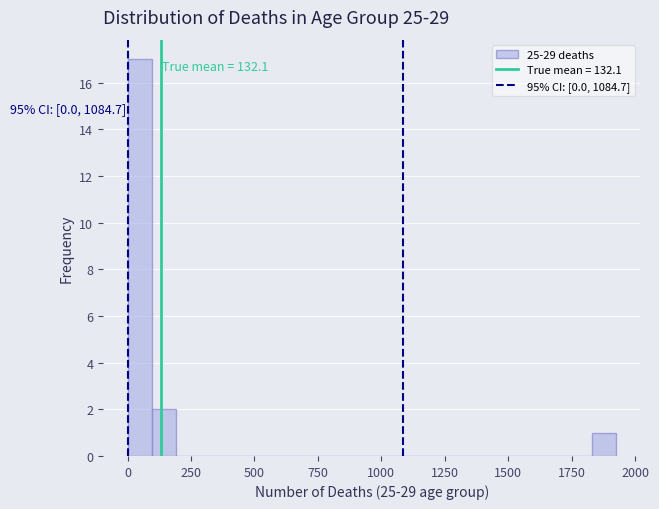

Read against the x-axis, roughly where is the centre of the tallest bar?

50